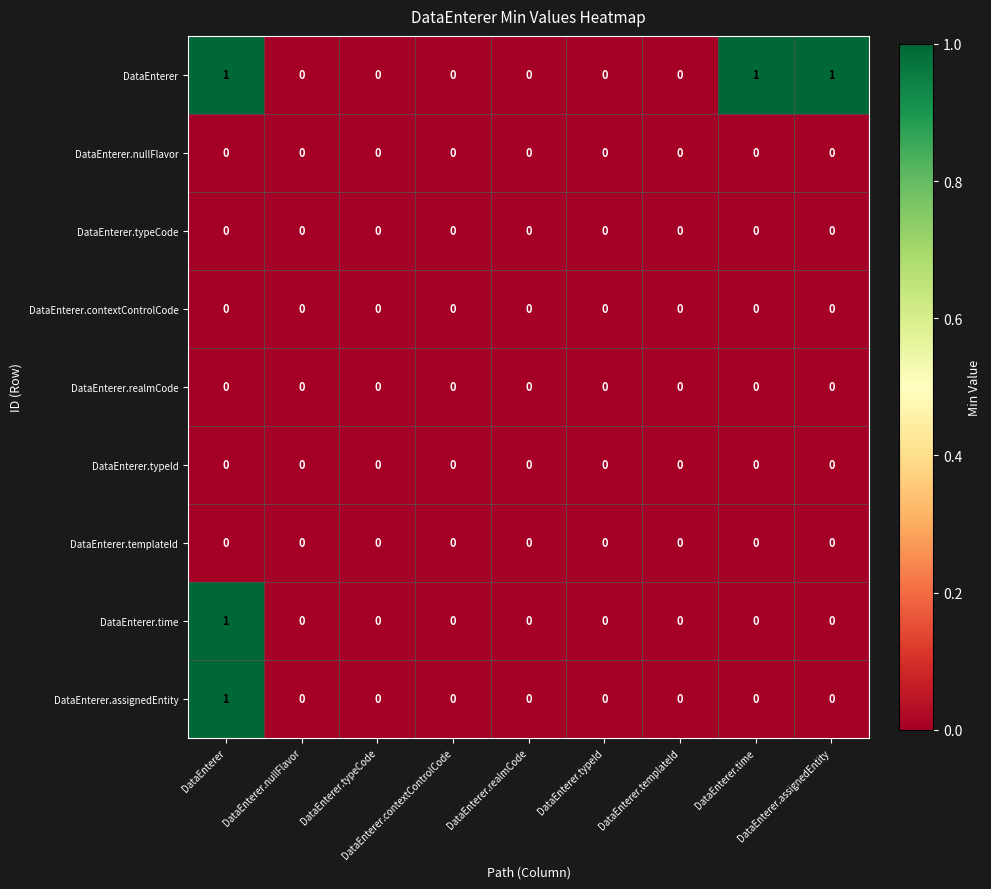

How many distinct data groups are displayed?

9